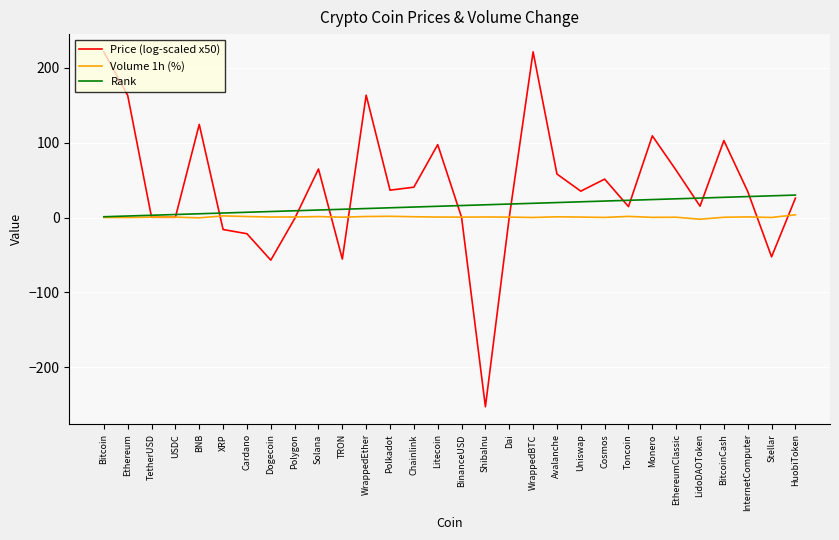

What is the maximum value shown in the chart?

221.6